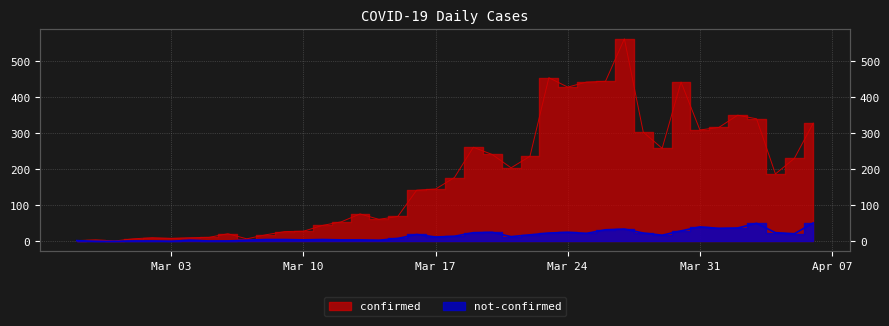

What is the difference between the maximum and minimum values in the not-confirmed series?

51